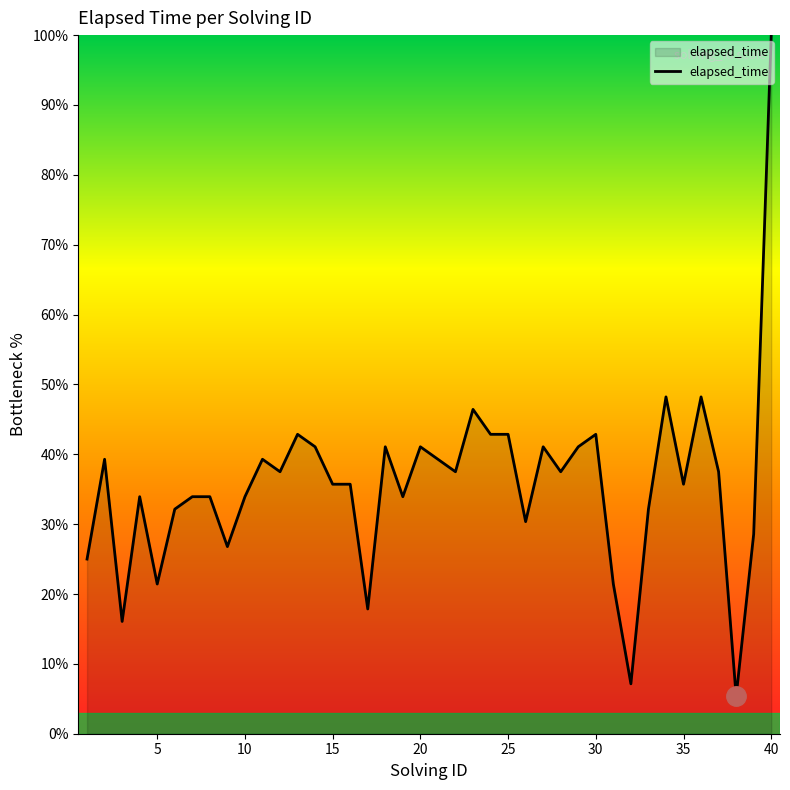

What is the average value?

35.7